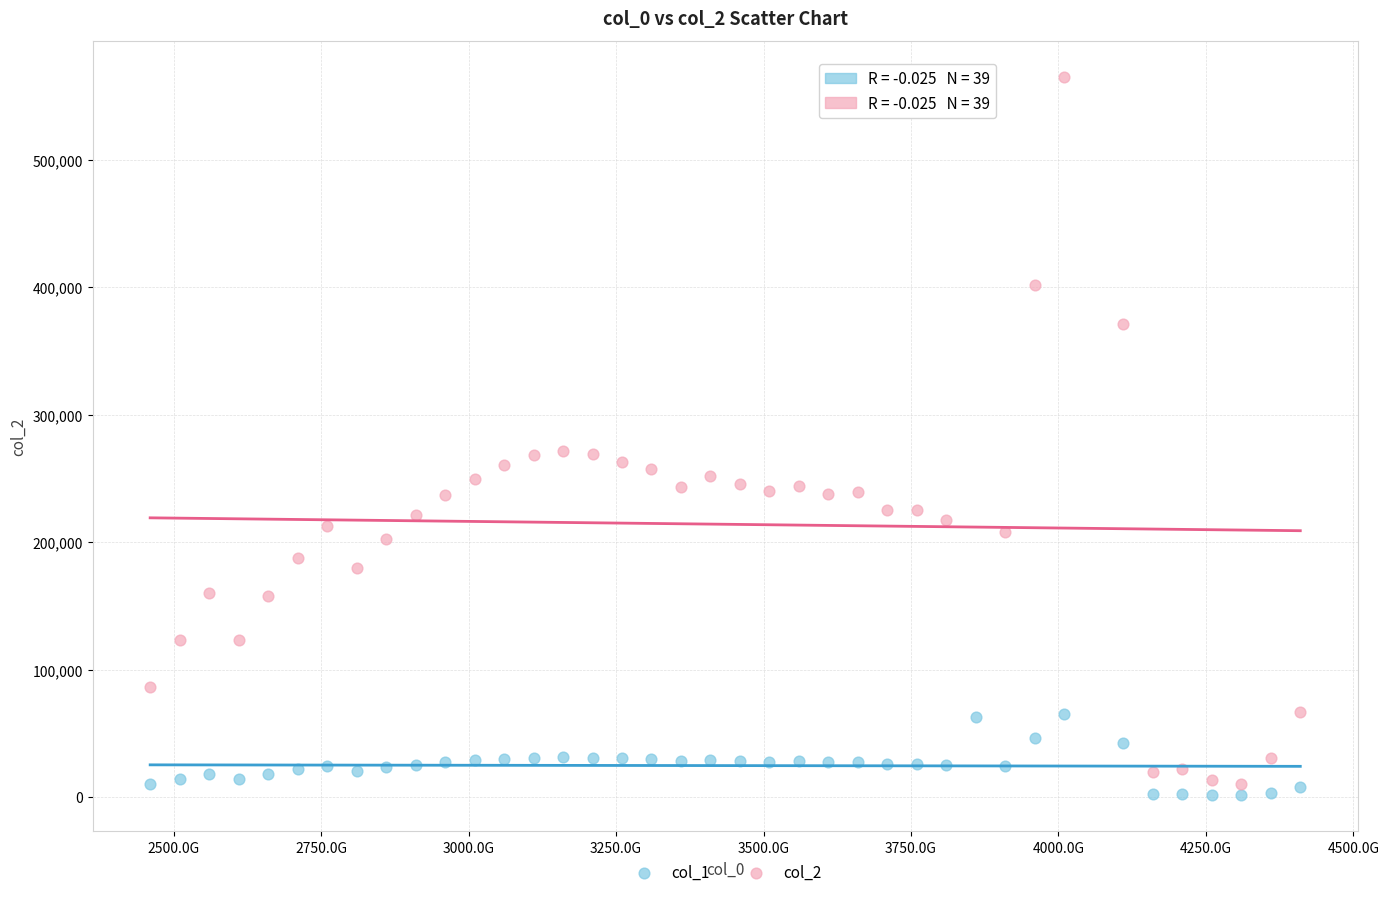

Which series reaches the maximum Y coordinate?

col_2